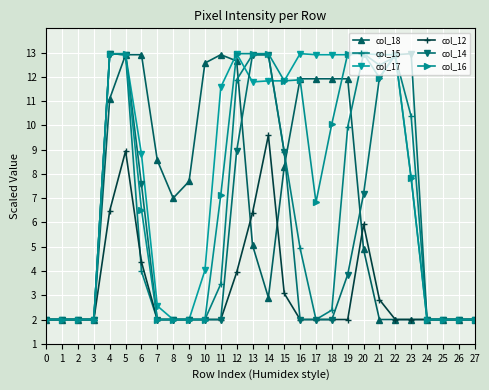

Between 11 and 12, which series saw the biggest shift?

col_15